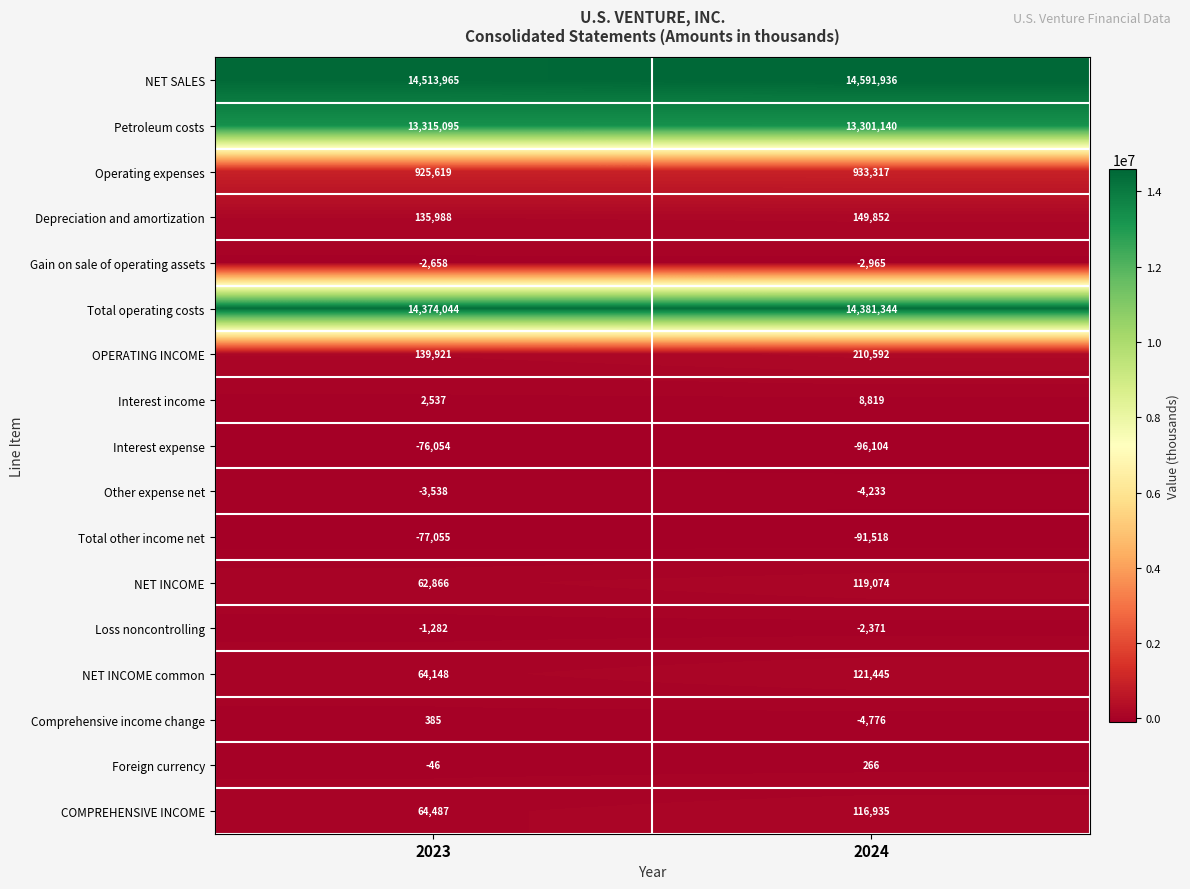

Which series has the widest spread of values?

NET SALES